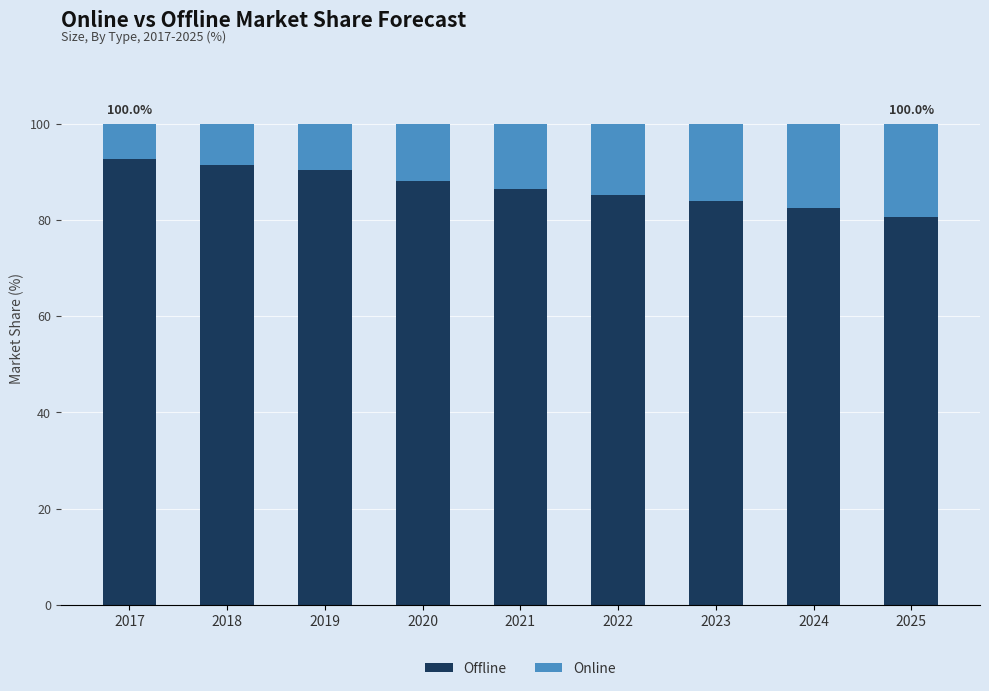

How many data points does each series have?

9